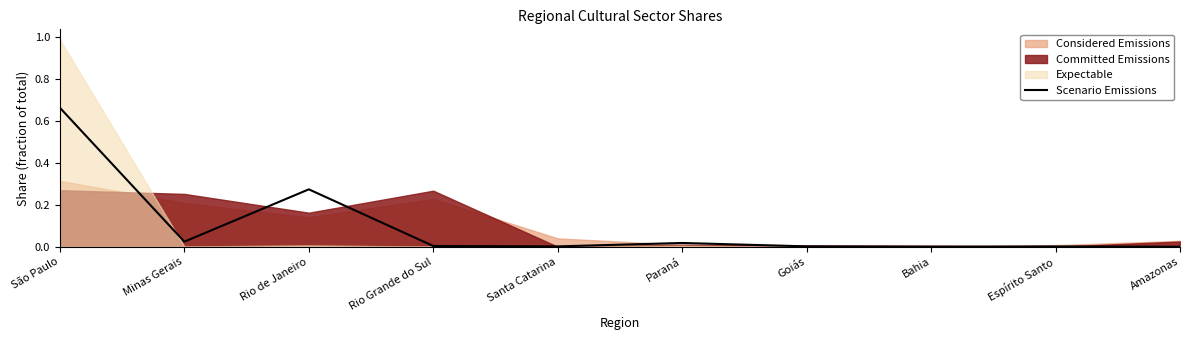

How many values are above zero?

8